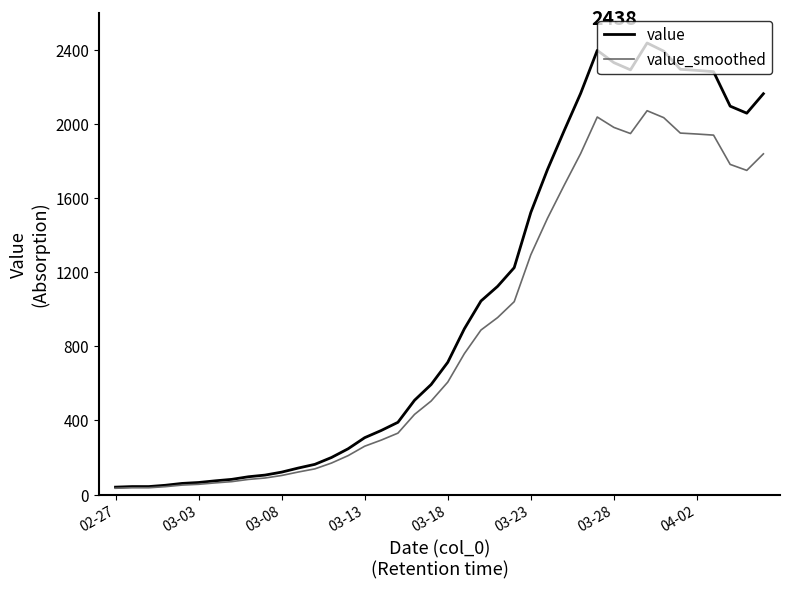

List the series in order of their overall mean, lowest first.

value_smoothed, value